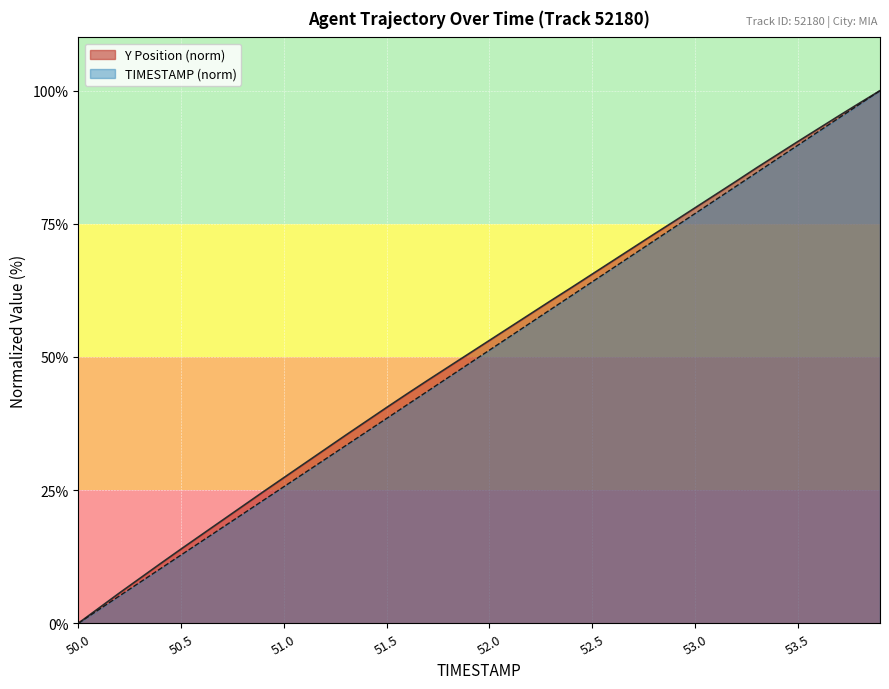

Rank the categories by TIMESTAMP value from highest to lowest.

53.9, 53.8, 53.7, 53.6, 53.5, 53.4, 53.3, 53.2, 53.1, 53.0, 52.9, 52.8, 52.7, 52.6, 52.5, 52.4, 52.3, 52.2, 52.1, 52.0, 51.9, 51.8, 51.7, 51.6, 51.5, 51.4, 51.3, 51.2, 51.1, 51.0, 50.9, 50.8, 50.7, 50.6, 50.5, 50.4, 50.3, 50.2, 50.1, 50.0